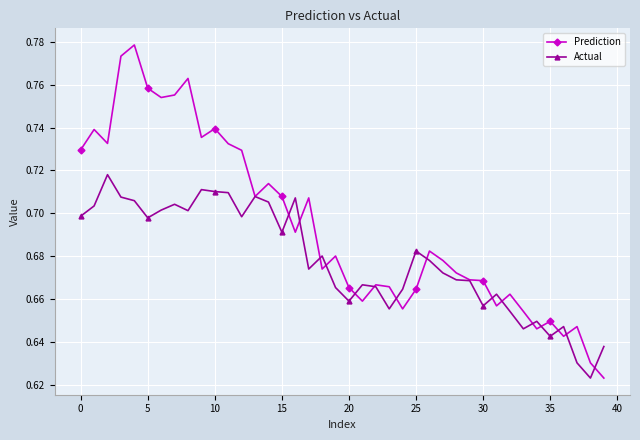

True or false: Prediction has more than 2 points higher than both neighbors.

True